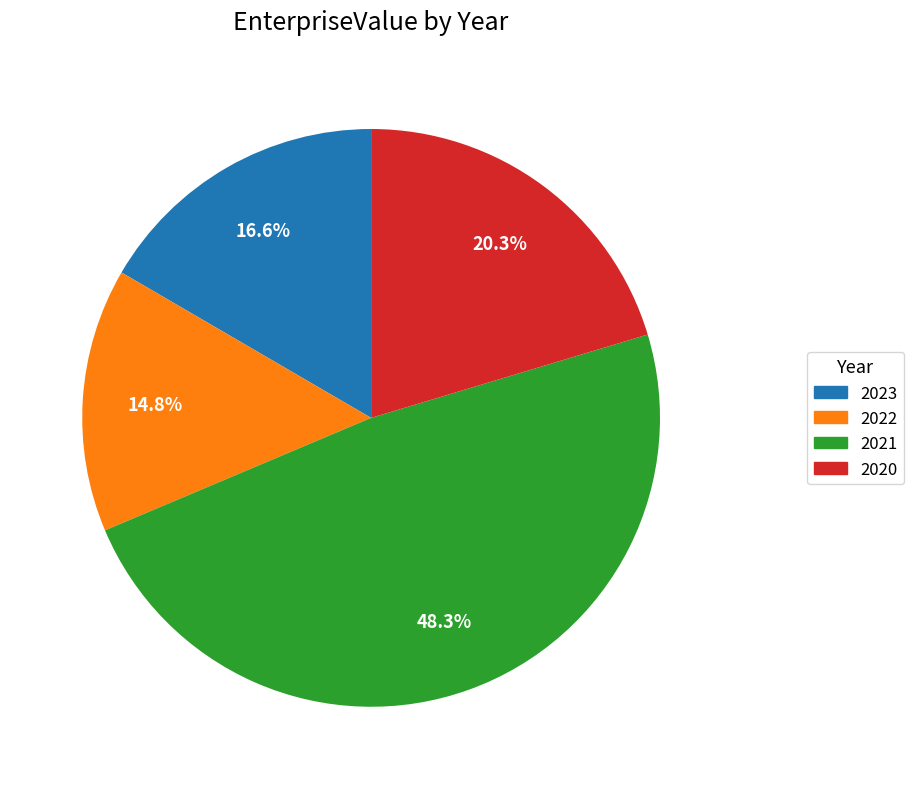

What is the ratio of the value at 2020 to the value at 2022?

1.4